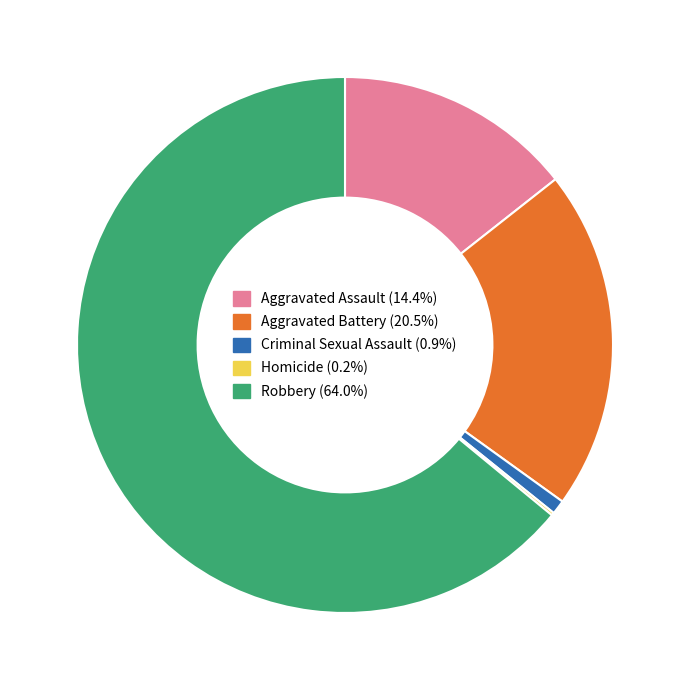

Is the sum of Criminal Sexual Assault and Robbery greater than half?

Yes